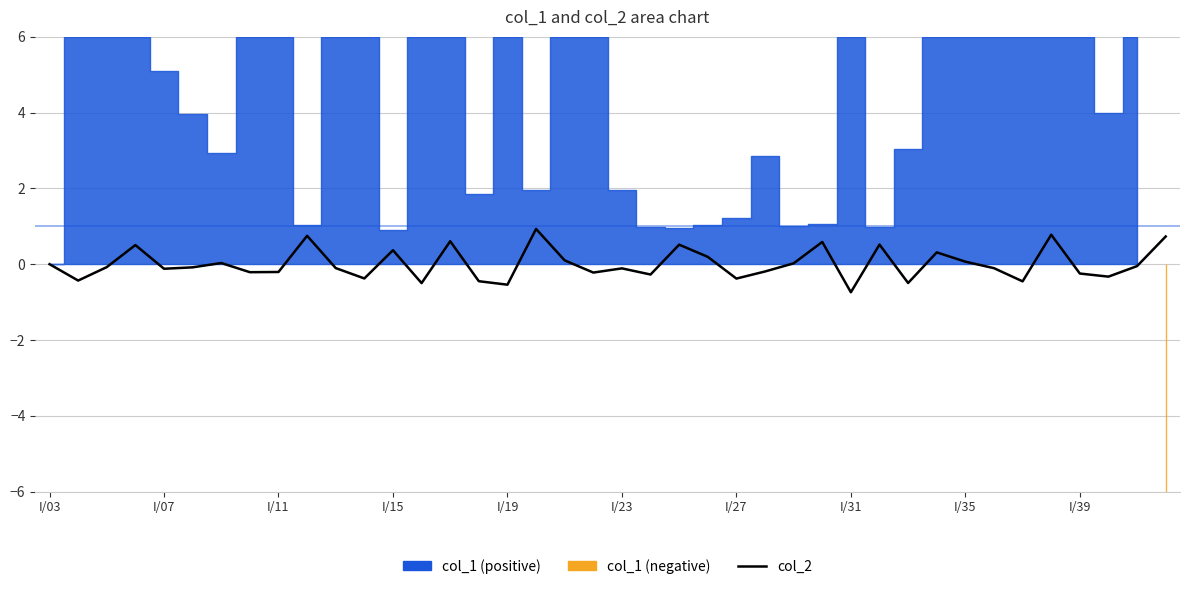

Where is the data nearest to the value 0?

I/03